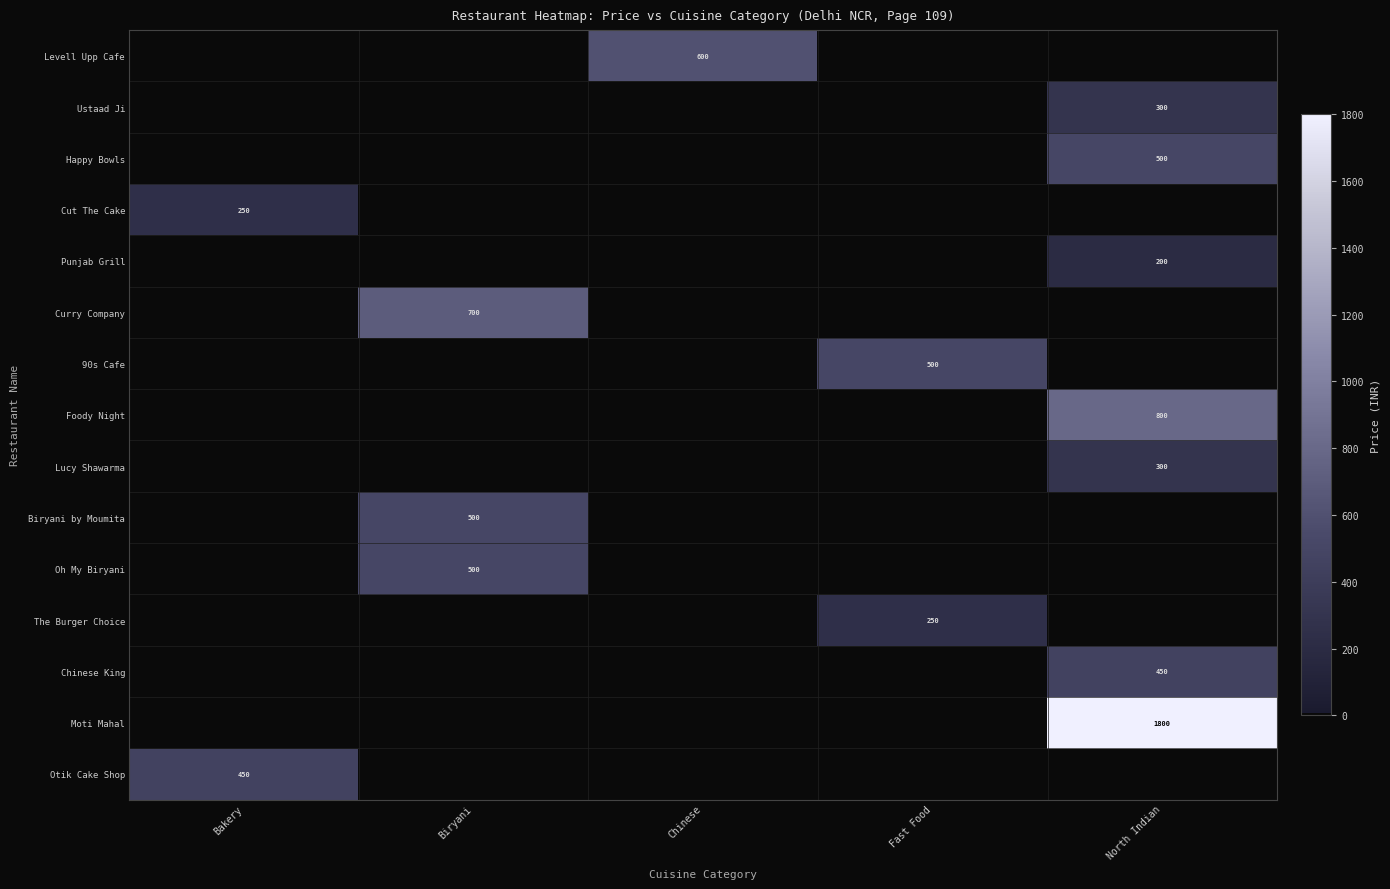

At how many categories does at least one series exceed 702?

1